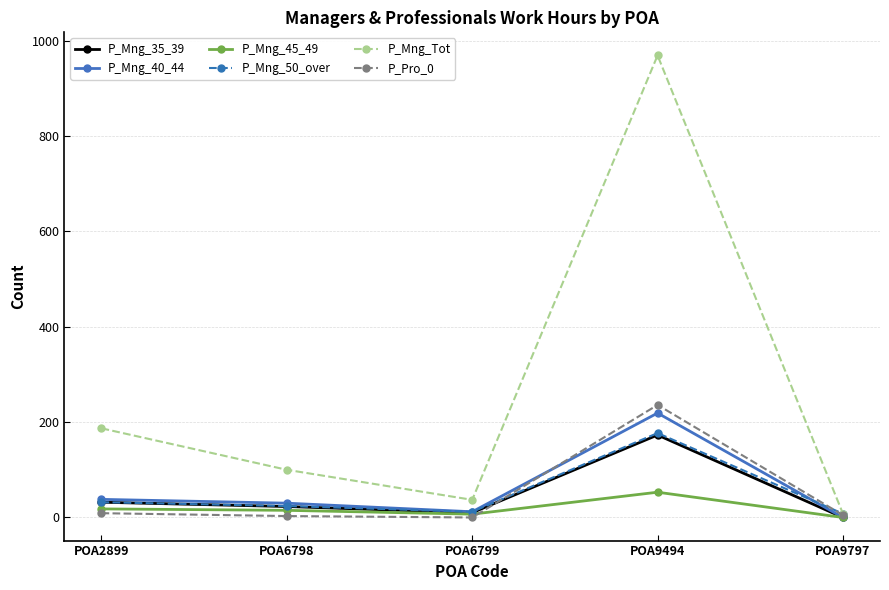

Does the chart have visible grid lines?

Yes